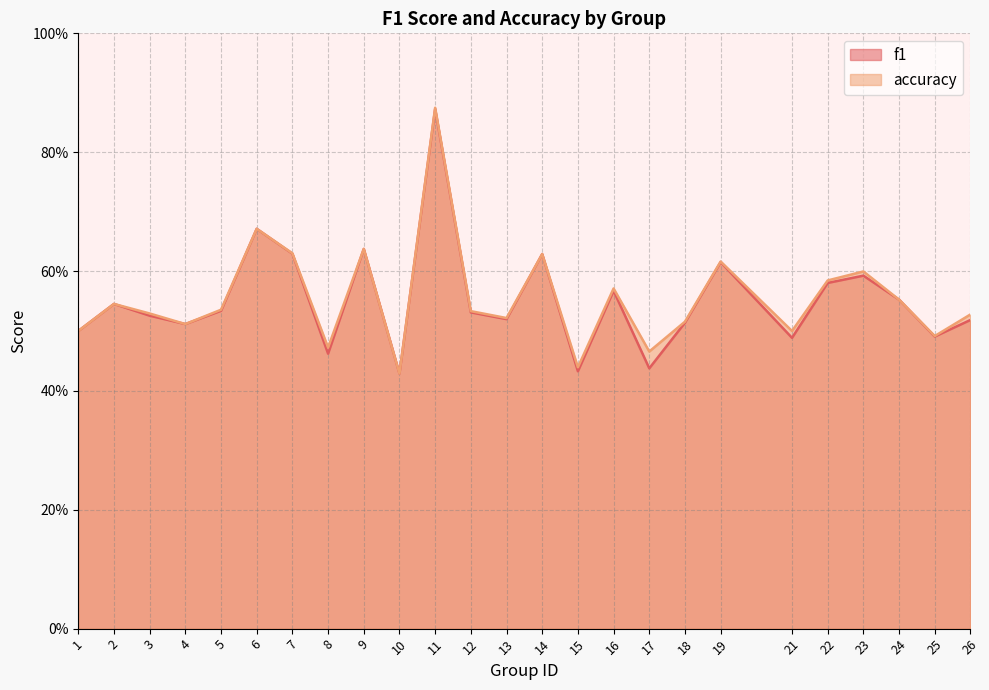

In f1, how many points are lower than both neighbors (excluding endpoints)?

8